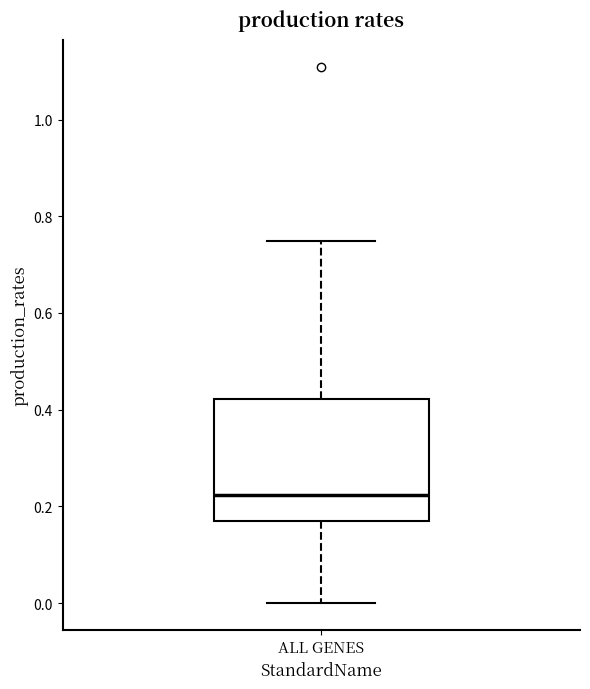

Transcribe this box plot: give where the median line is, the range the box spans, and where the two whiskers end, as read against the y-axis. The values are not printed on the chart, so give them approximately, as read against the axis.

median 0.22, box 0.16 to 0.42, whiskers 0.00 to 0.74